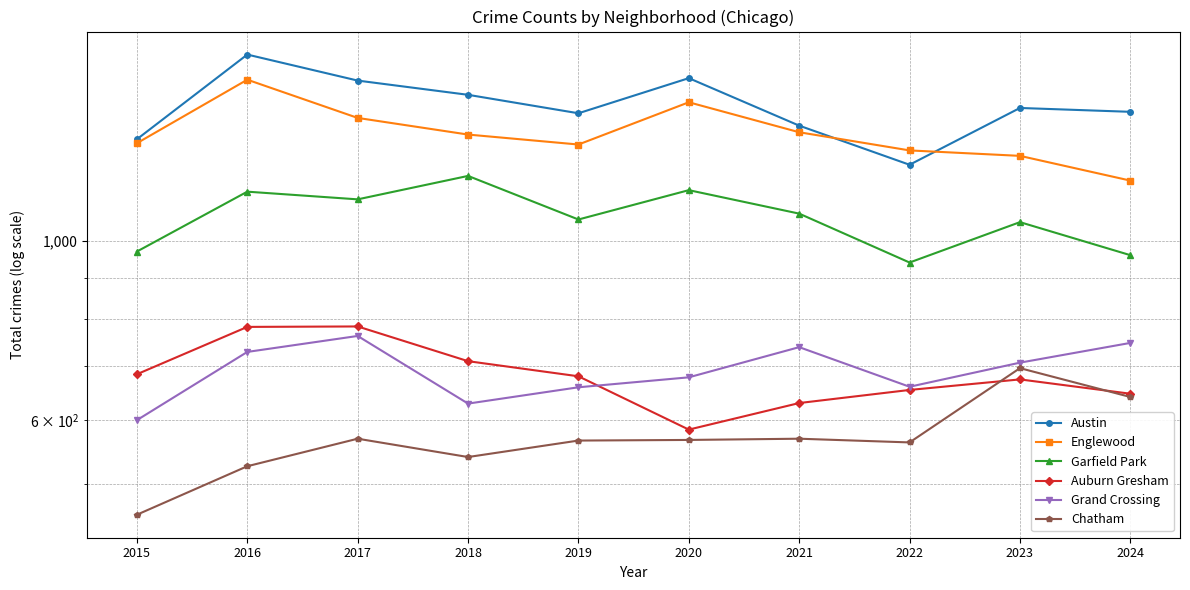

The Auburn Gresham series shows 710 at 2018. True or false?

True